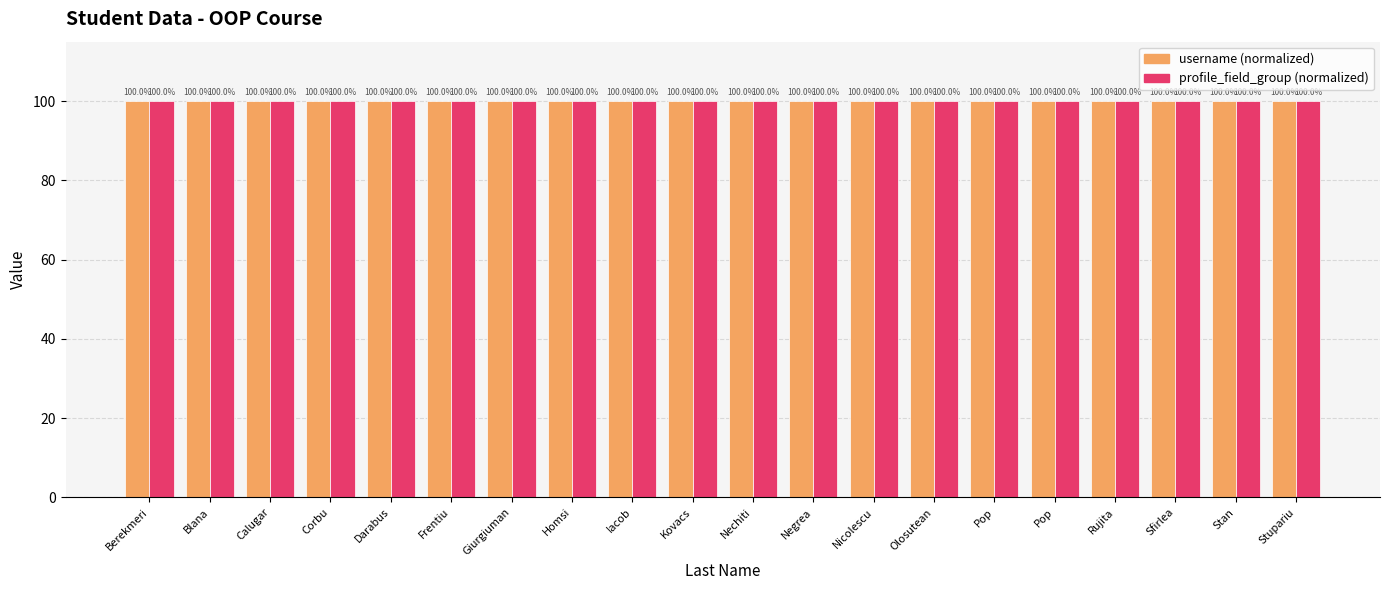

How many series are shown in this chart?

2